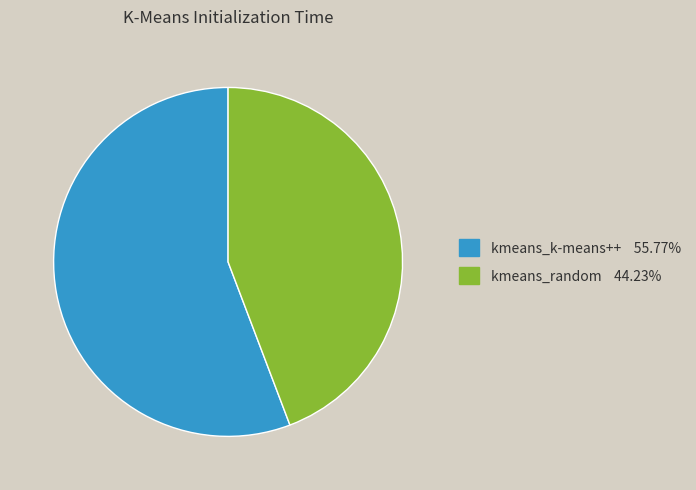

The kmeans_k-means++ slice represents 46% of the pie. True or false?

False